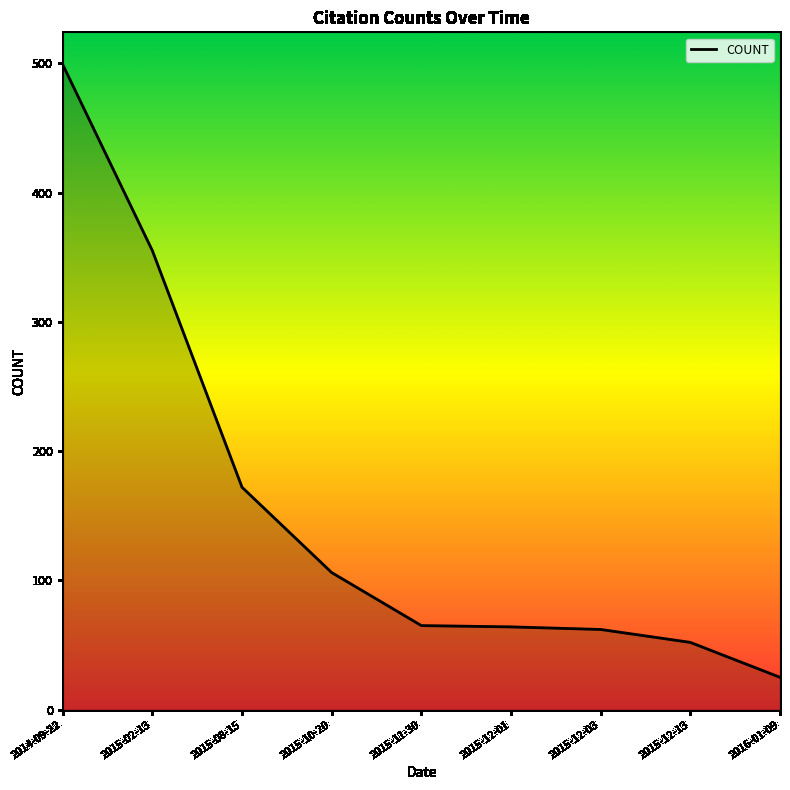

Which category has the highest value across all series?

2014-09-22